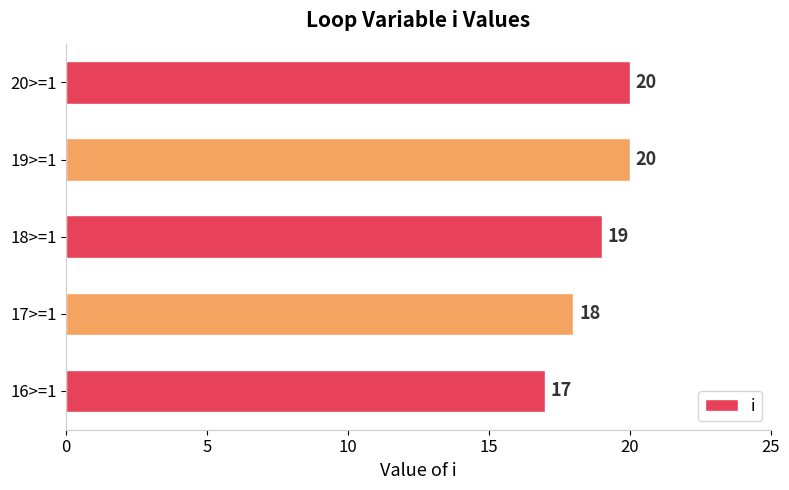

What is the average value?

19